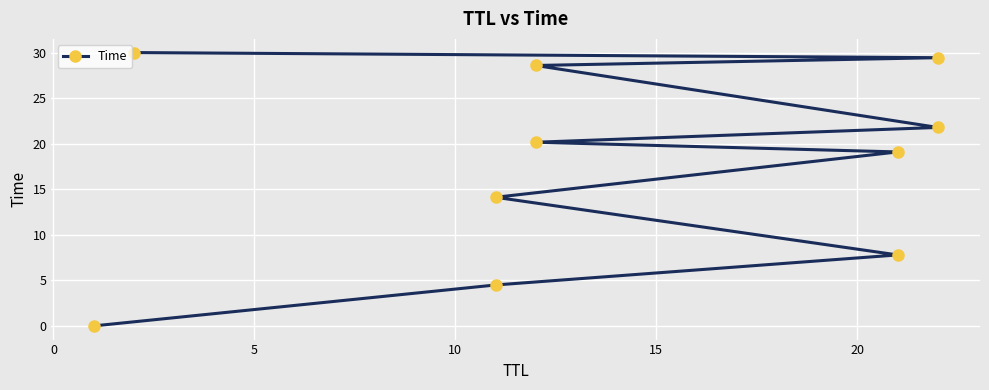

What is the approximate value at 15?

19.1